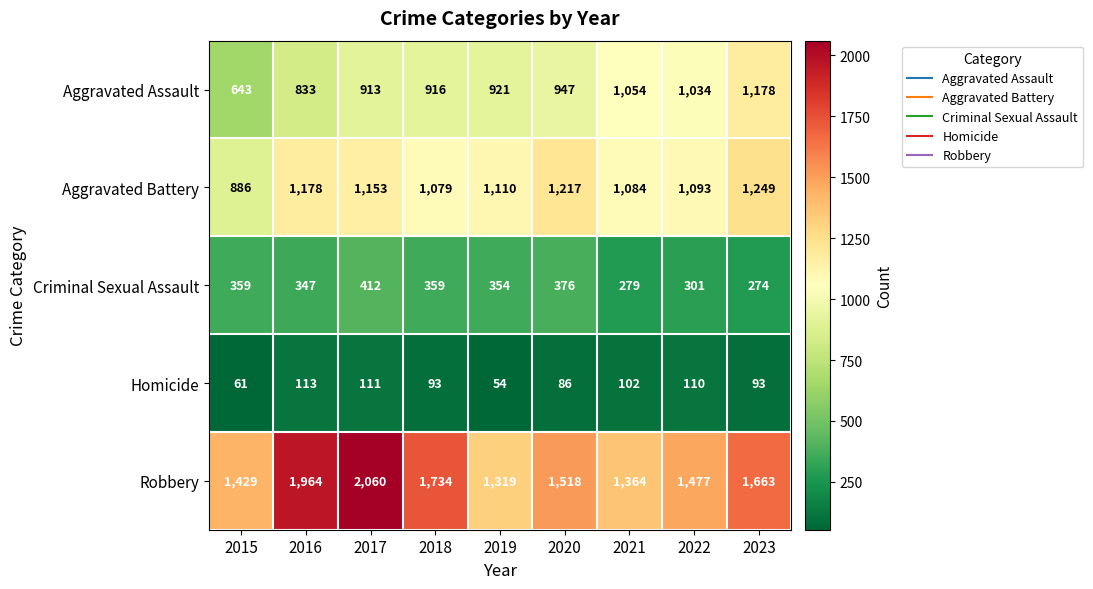

Where is Robbery nearest to the value 1689?

2023